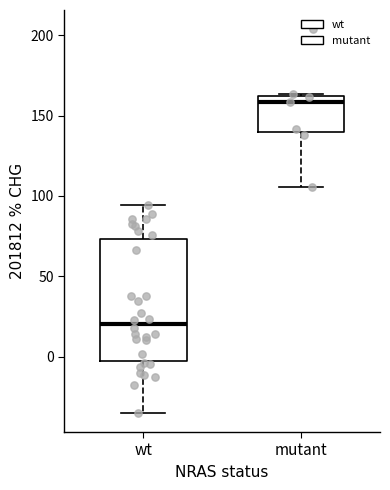

Reading left to right, transcribe this box plot: for each box, give where its median line is, the range the box spans, and where its two whiskers end, as read against the y-axis. The values are not printed on the chart, so give them approximately, as read against the axis.

wt: median 20, box -5 to 75, whiskers -35 to 95
mutant: median 160 (just below the box's upper edge), box 140 to 160, whiskers 105 to 165